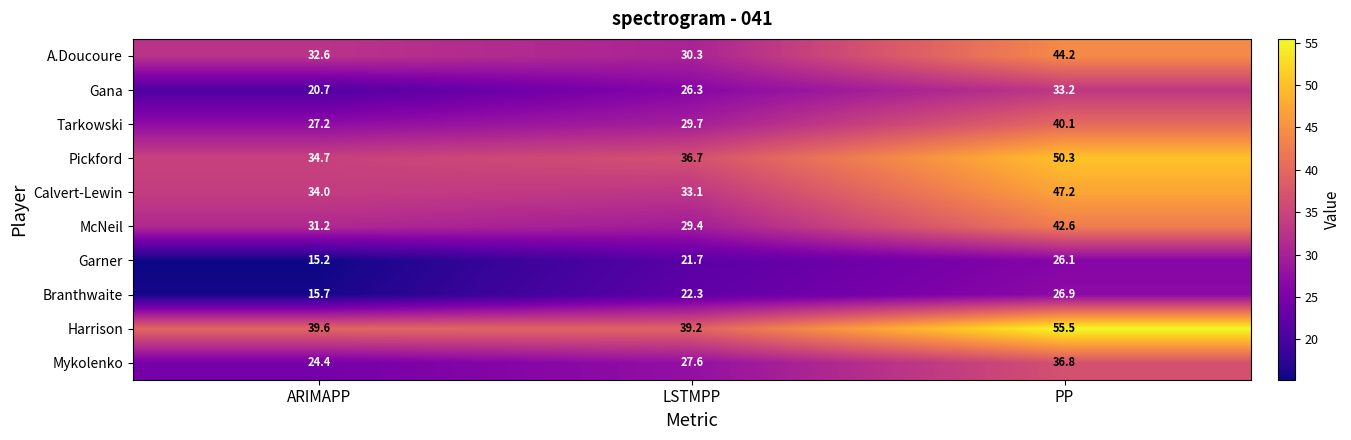

Is it true that Pickford equals 22.7 at ARIMAPP?

False